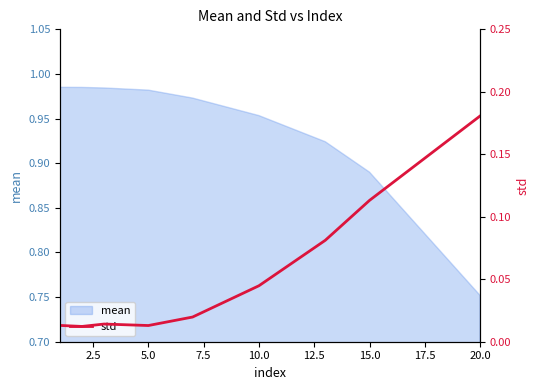

At which label is mean closest to 0?

20.0